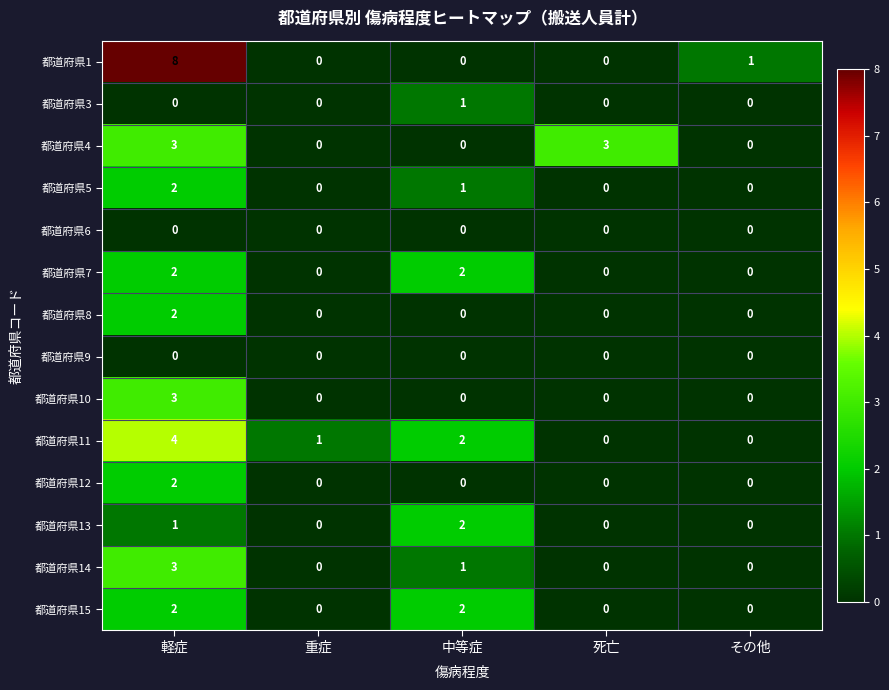

What is the maximum value shown in the chart?

8